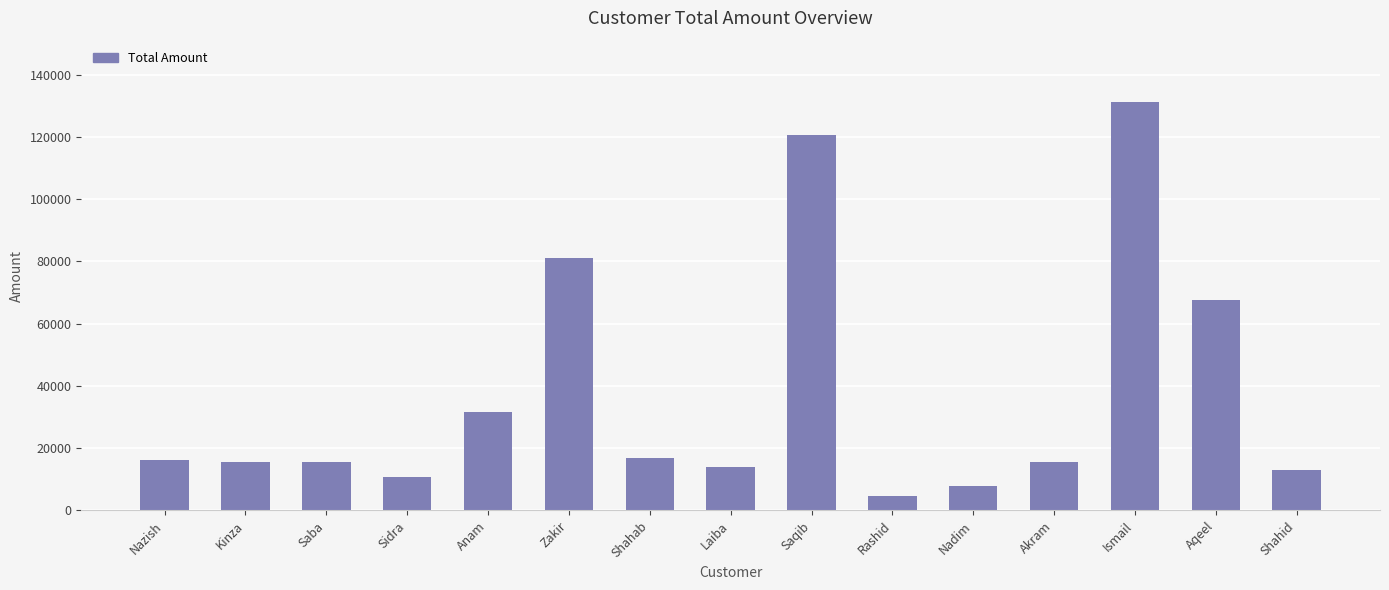

What is the ratio of the value at Aqeel to the value at Shahab?

4.0